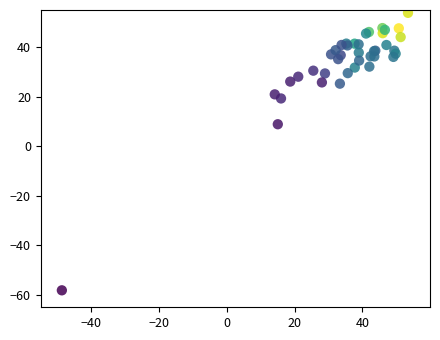

What Y value in the scatter plot is closest to -2?

8.9